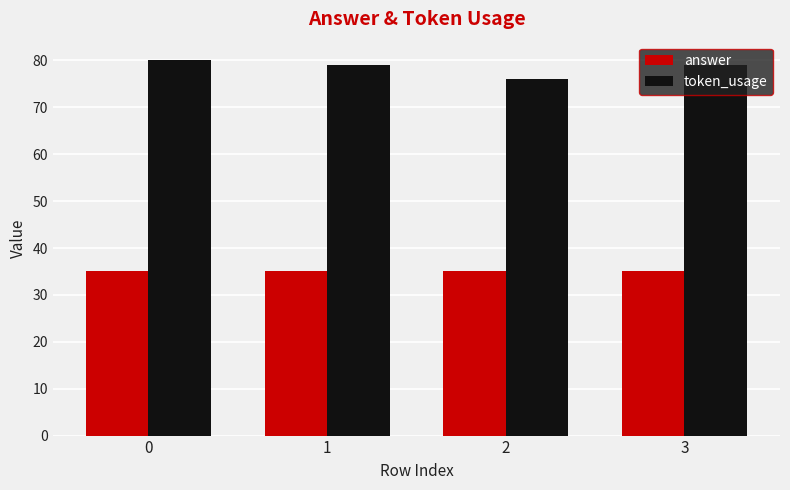

True or false: answer has a value of 35 at 1.

True